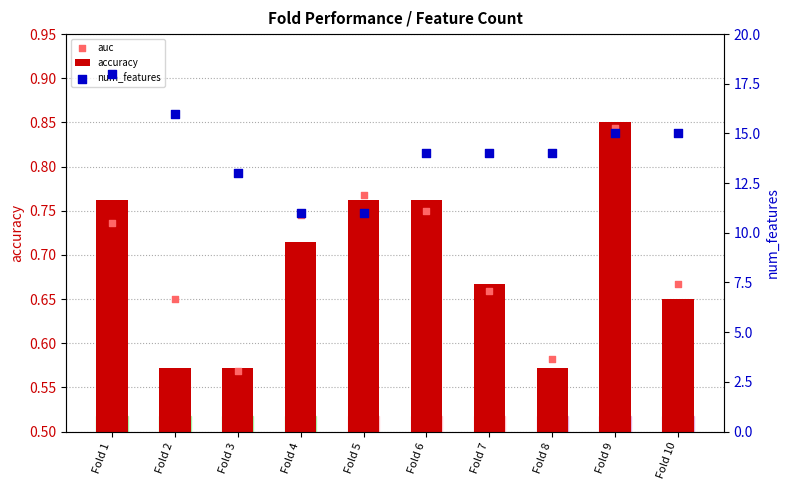

What is the total value across all series at Fold 9?

16.7